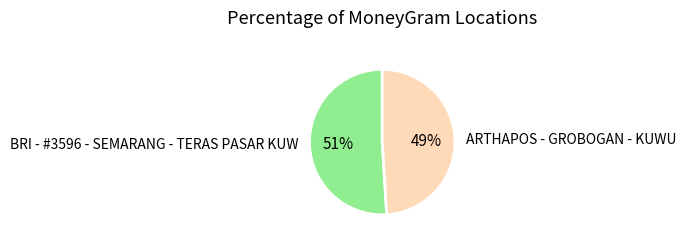

To the nearest percent, what portion does BRI - #3596 - SEMARANG - TERAS PASAR KUW represent?

51%